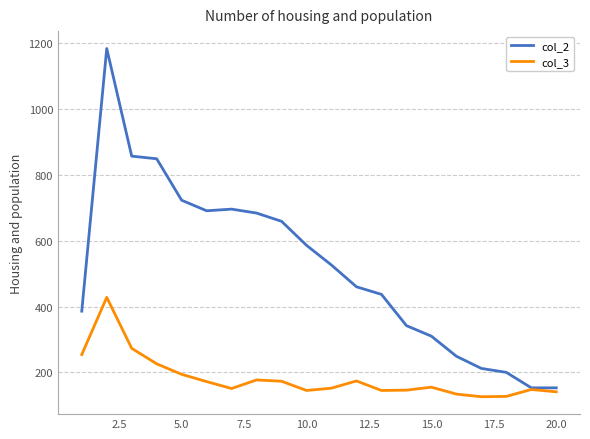

Which series has the largest total across all categories?

col_2